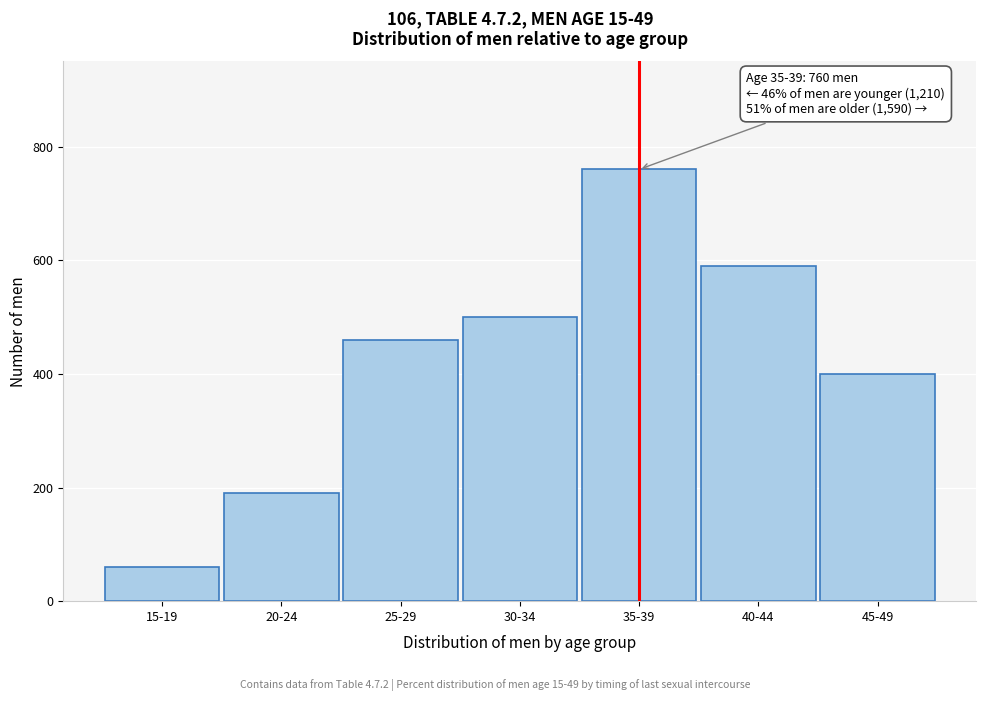

Reading right to left, what are all the values shown in this chart?

45-49=400	40-44=590	35-39=760	30-34=500	25-29=460	20-24=190	15-19=60